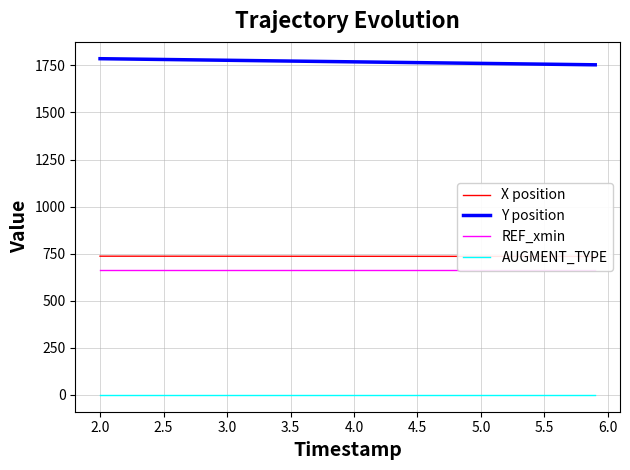

How many data points in Y position are less than 1769?

20